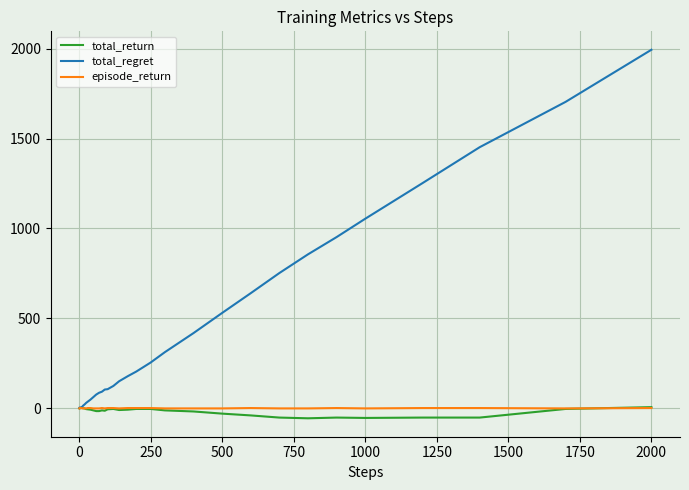

Which series has the largest total across all categories?

total_regret